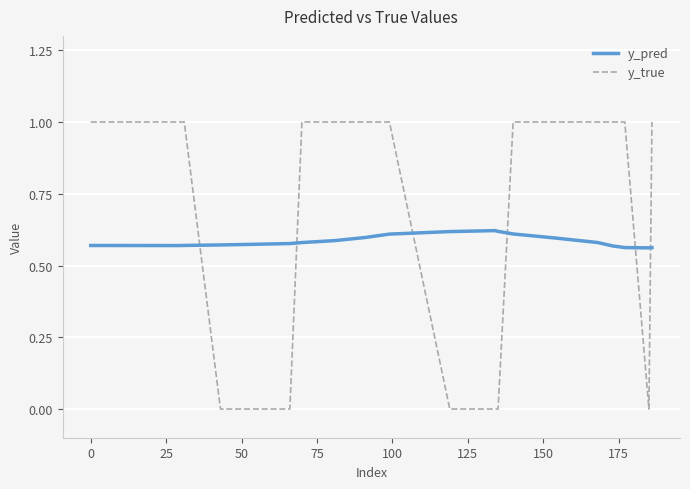

Which series ends up on top after the final intersection of y_true and y_pred?

y_true